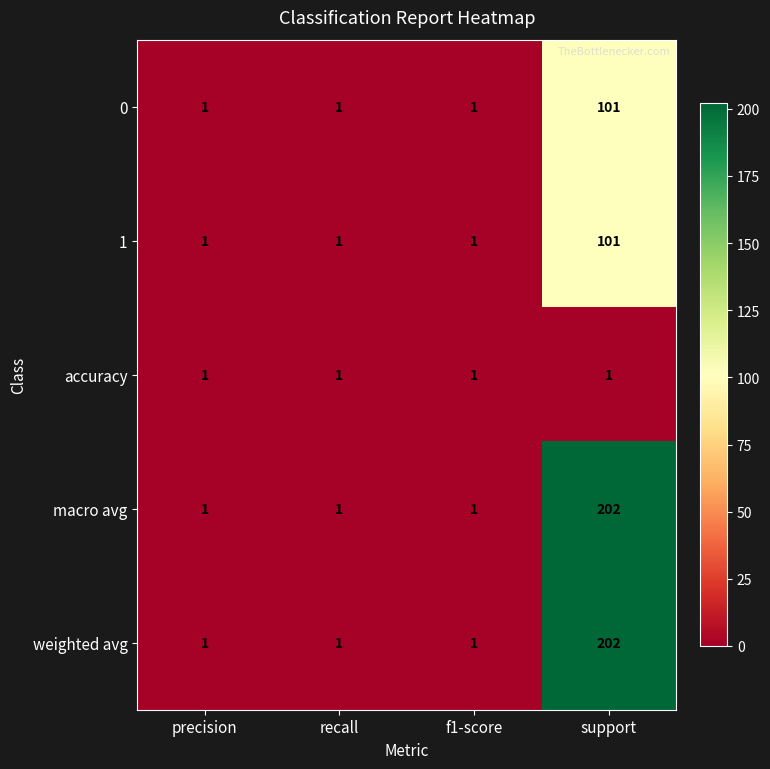

What is the maximum value shown in the chart?

202